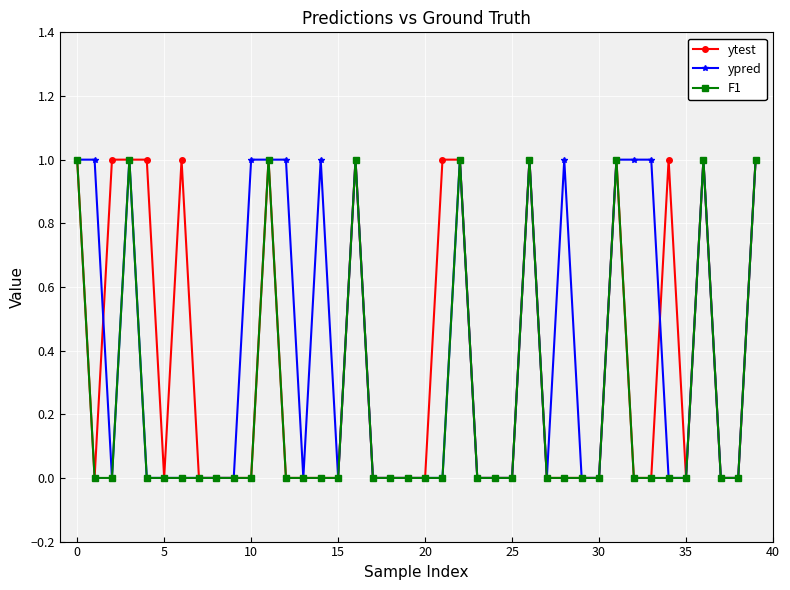

Reading right to left, transcribe all the data shown in this chart.

ytest: 1	0	0	1	0	1	0	0	1	0	0	0	0	1	0	0	0	1	1	0	0	0	0	1	0	0	0	0	1	0	0	0	0	1	0	1	1	1	0	1
ypred: 1	0	0	1	0	0	1	1	1	0	0	1	0	1	0	0	0	1	0	0	0	0	0	1	0	1	0	1	1	1	0	0	0	0	0	0	1	0	1	1
F1: 1	0	0	1	0	0	0	0	1	0	0	0	0	1	0	0	0	1	0	0	0	0	0	1	0	0	0	0	1	0	0	0	0	0	0	0	1	0	0	1